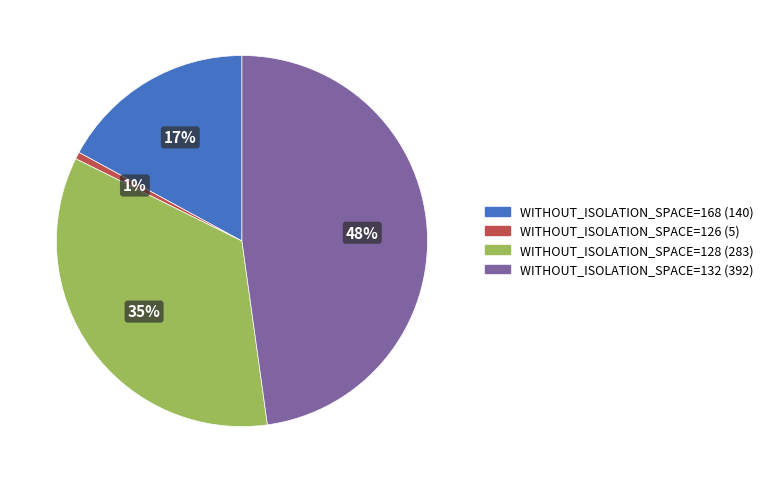

To the nearest percent, what is the difference between the largest and smallest slice percentages?

47%